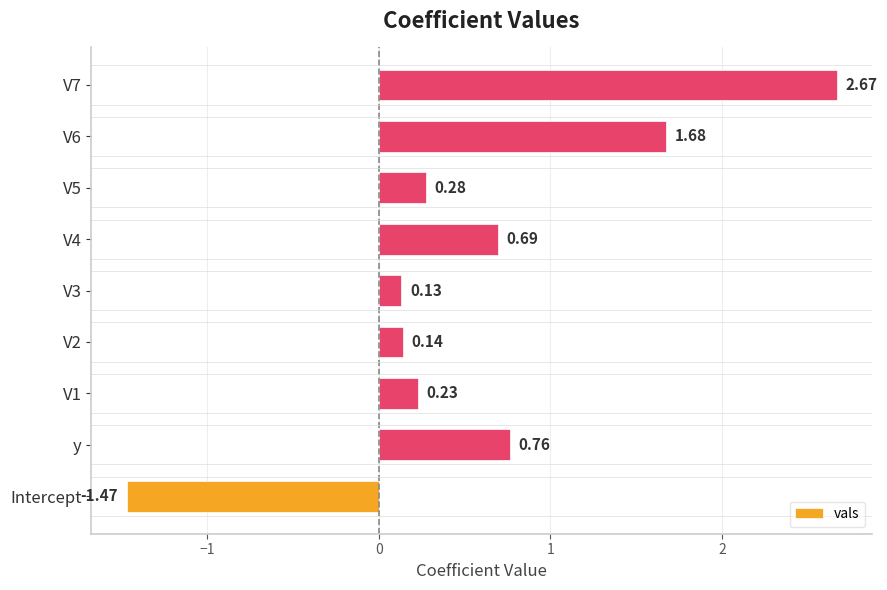

At which category does the chart reach its minimum across all series?

Intercept